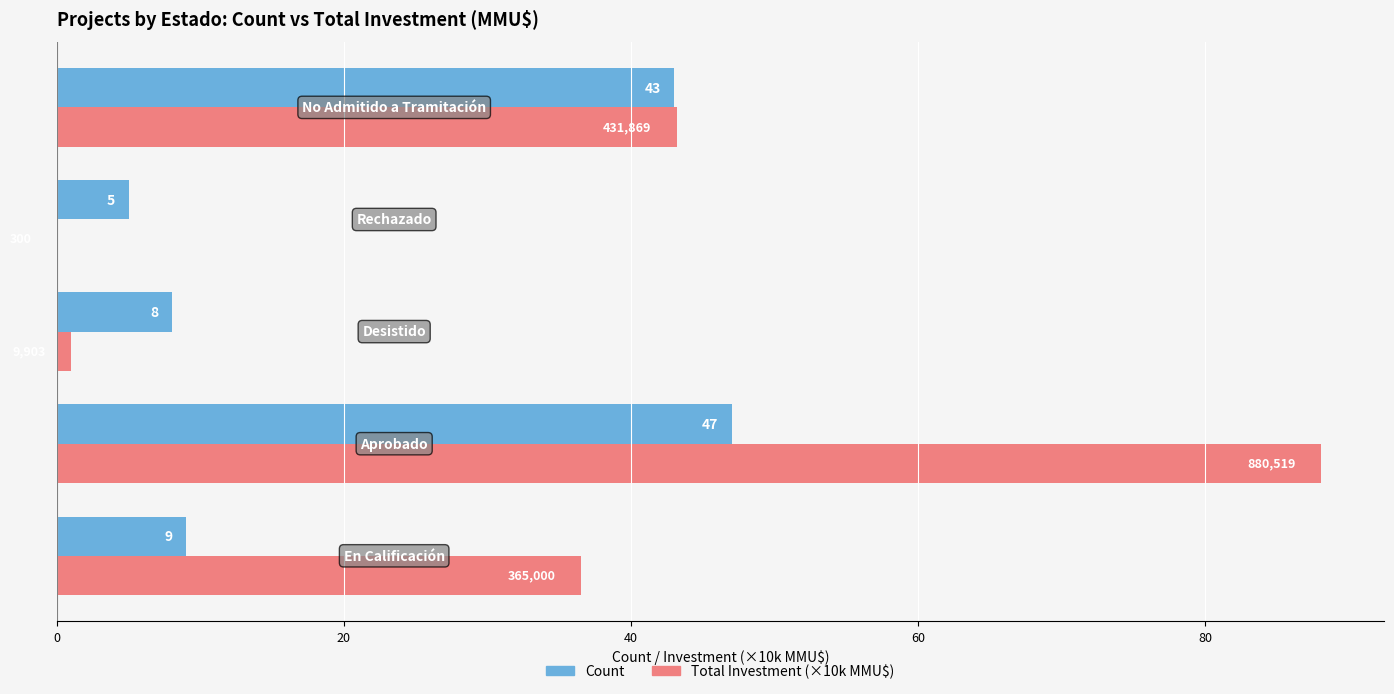

Which series has the largest total across all categories?

Total Investment (×10k MMU$)